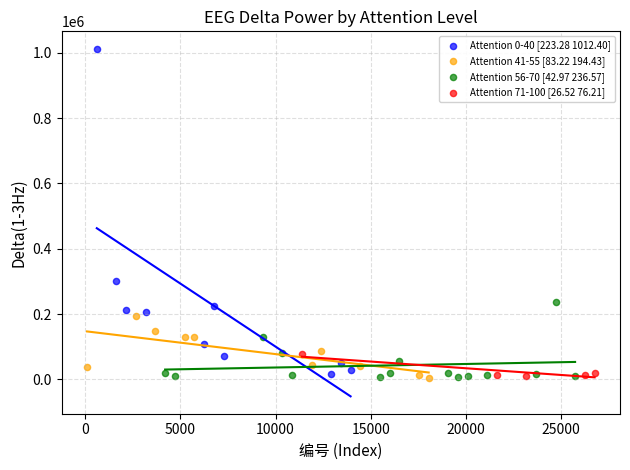

Which series reaches the maximum Y coordinate?

Attention 0-40 [223.28 1012.40]